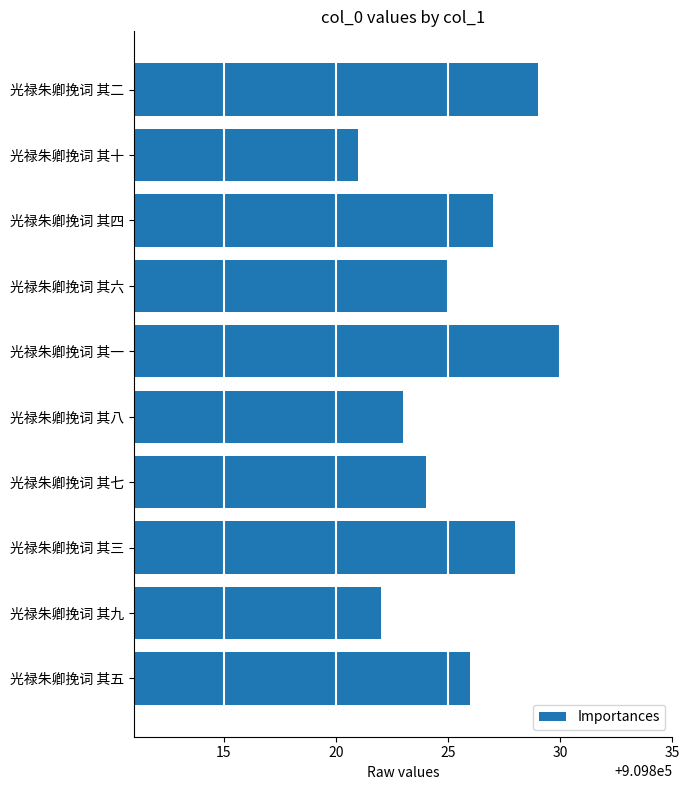

What is the greatest value displayed?

909830